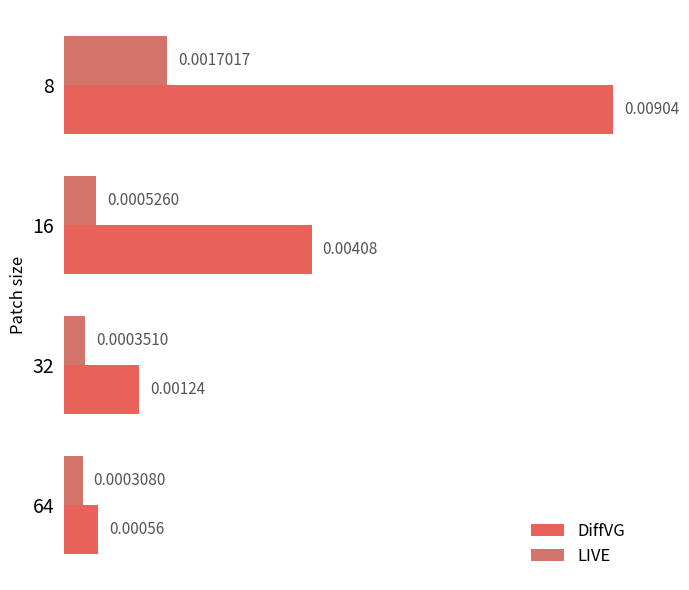

At how many categories does at least one series exceed 0?

4